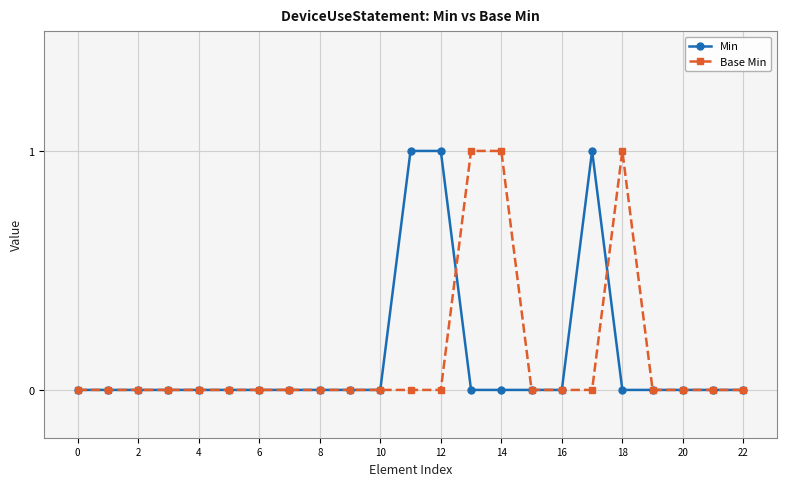

What is the sum of all Min values?

3